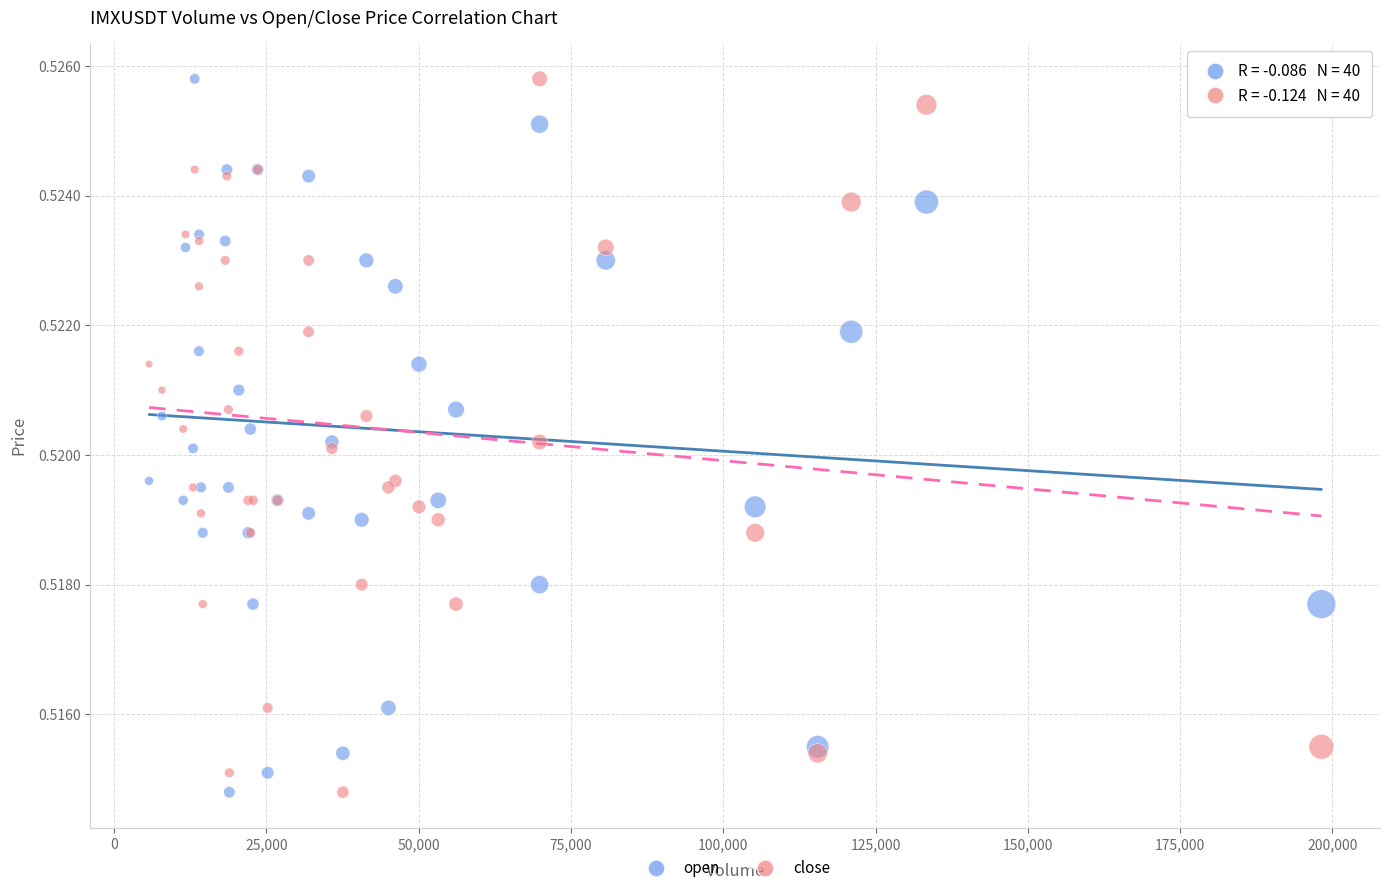

What is the X range (max minus min) for the scatter plot?

192464.3